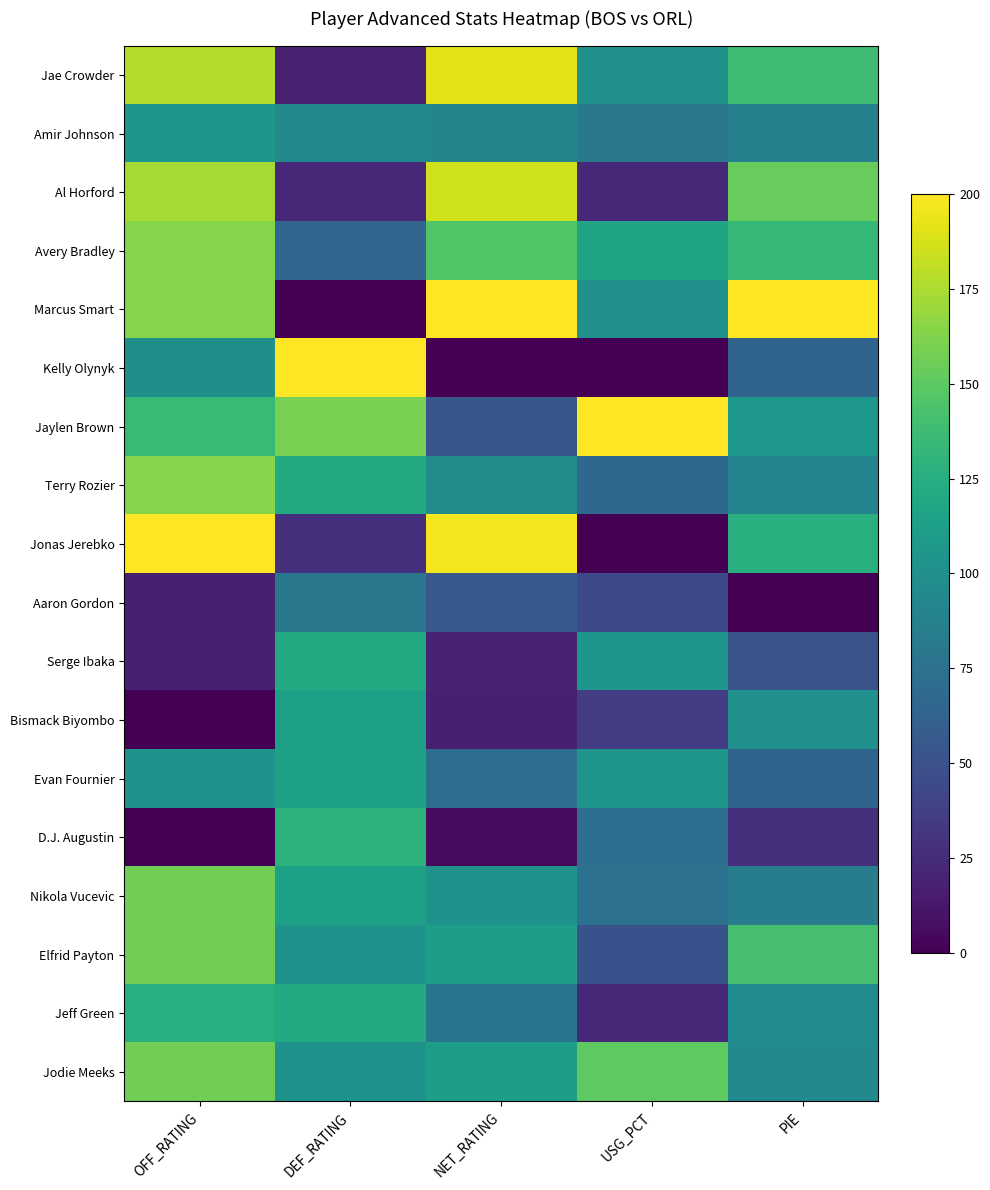

Reading left to right, extract all data points from this chart.

Jae Crowder: OFF_RATING=177.1	DEF_RATING=18.5	NET_RATING=191.8	USG_PCT=100.0	PIE=138.0
Amir Johnson: OFF_RATING=105.8	DEF_RATING=94.2	NET_RATING=91.0	USG_PCT=80.0	PIE=87.1
Al Horford: OFF_RATING=173.4	DEF_RATING=23.3	NET_RATING=185.8	USG_PCT=22.4	PIE=153.9
Avery Bradley: OFF_RATING=163.7	DEF_RATING=65.4	NET_RATING=145.9	USG_PCT=116.8	PIE=133.6
Marcus Smart: OFF_RATING=163.7	DEF_RATING=0.0	NET_RATING=200.0	USG_PCT=100.0	PIE=200.0
Kelly Olynyk: OFF_RATING=99.3	DEF_RATING=200.0	NET_RATING=0.0	USG_PCT=0.0	PIE=64.2
Jaylen Brown: OFF_RATING=135.3	DEF_RATING=159.1	NET_RATING=53.1	USG_PCT=200.0	PIE=106.6
Terry Rozier: OFF_RATING=163.7	DEF_RATING=121.9	NET_RATING=99.2	USG_PCT=66.8	PIE=89.3
Jonas Jerebko: OFF_RATING=200.0	DEF_RATING=27.1	NET_RATING=197.0	USG_PCT=0.0	PIE=126.9
Aaron Gordon: OFF_RATING=17.4	DEF_RATING=79.2	NET_RATING=55.7	USG_PCT=44.4	PIE=0.0
Serge Ibaka: OFF_RATING=17.4	DEF_RATING=122.5	NET_RATING=20.0	USG_PCT=105.2	PIE=52.0
Bismack Biyombo: OFF_RATING=0.0	DEF_RATING=113.8	NET_RATING=17.8	USG_PCT=36.4	PIE=101.1
Evan Fournier: OFF_RATING=102.2	DEF_RATING=114.8	NET_RATING=71.9	USG_PCT=105.2	PIE=64.2
D.J. Augustin: OFF_RATING=0.0	DEF_RATING=128.4	NET_RATING=5.7	USG_PCT=72.8	PIE=27.3
Nikola Vucevic: OFF_RATING=156.5	DEF_RATING=113.8	NET_RATING=102.0	USG_PCT=75.2	PIE=84.9
Elfrid Payton: OFF_RATING=156.5	DEF_RATING=101.6	NET_RATING=112.0	USG_PCT=50.0	PIE=141.0
Jeff Green: OFF_RATING=125.4	DEF_RATING=122.5	NET_RATING=78.1	USG_PCT=22.4	PIE=97.4
Jodie Meeks: OFF_RATING=156.5	DEF_RATING=101.6	NET_RATING=112.0	USG_PCT=150.0	PIE=94.8